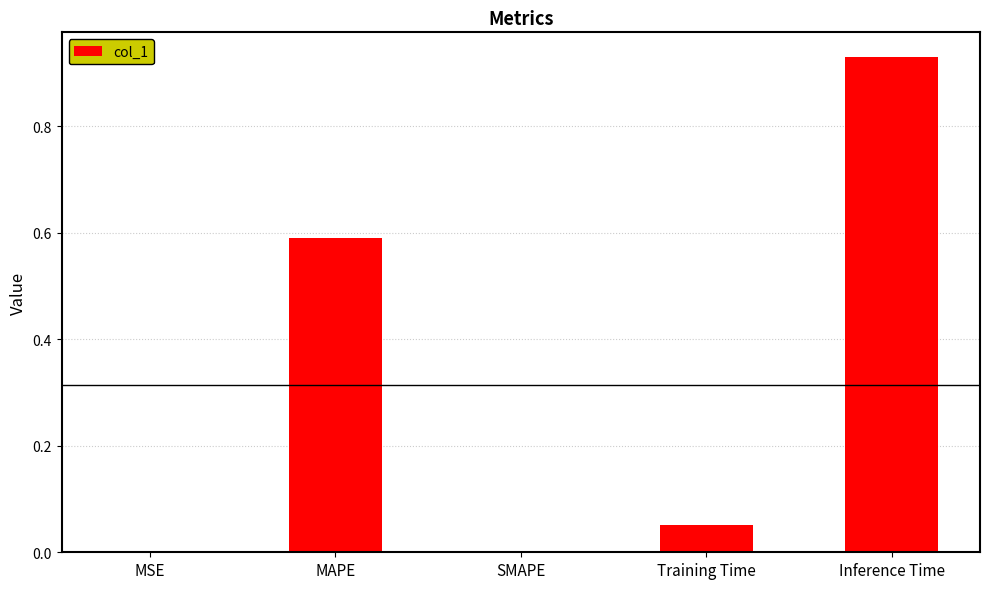

Is it true that the value at SMAPE is 0.0?

True